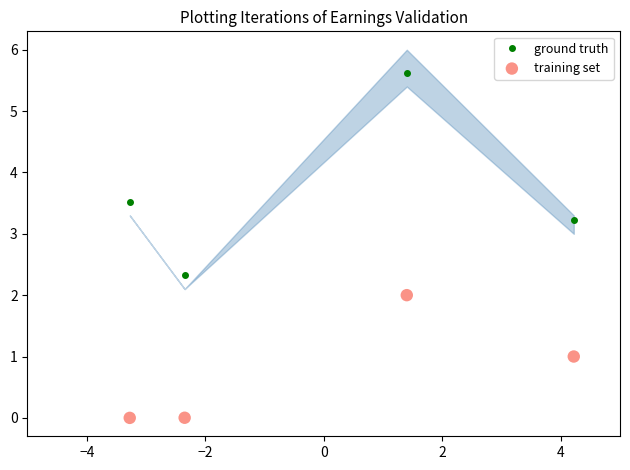

What are all the series names shown in the legend?

ground truth, training set